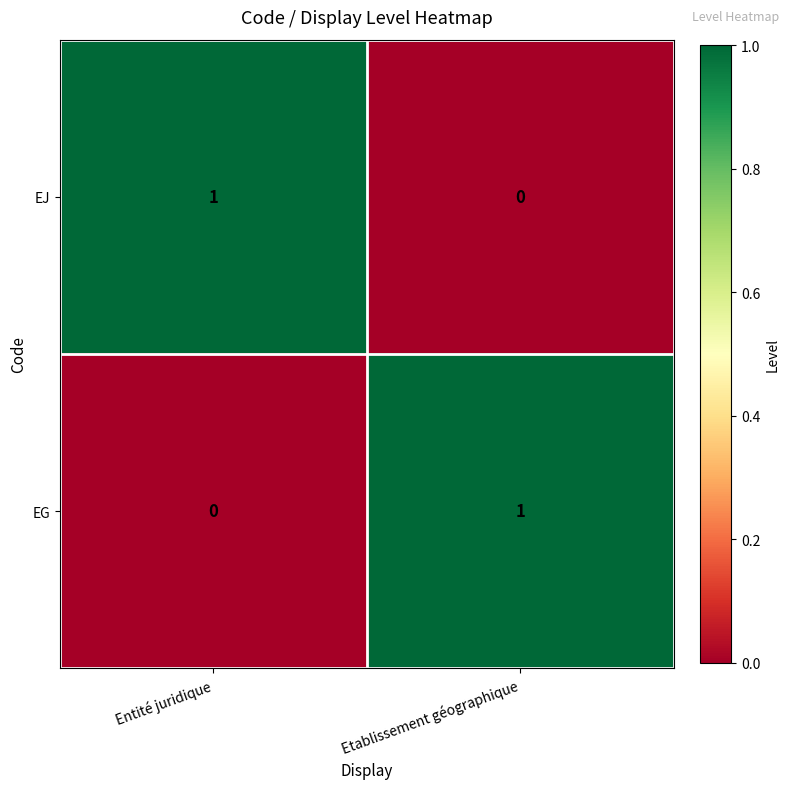

What is the total value across all series at Etablissement géographique?

1